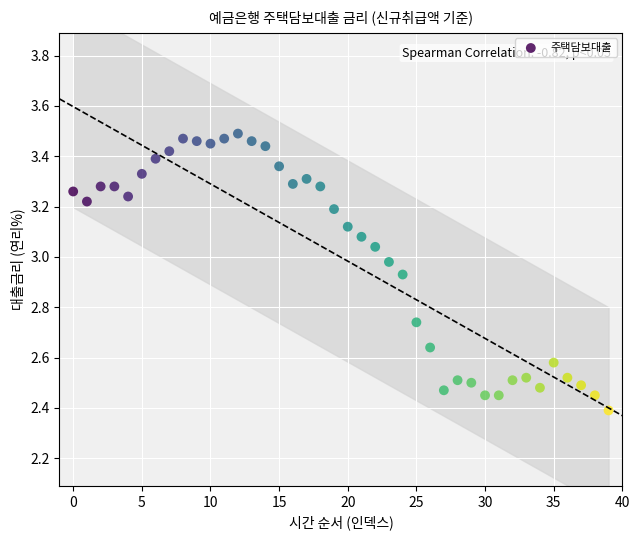

What Y value in the scatter plot is closest to 2?

2.4